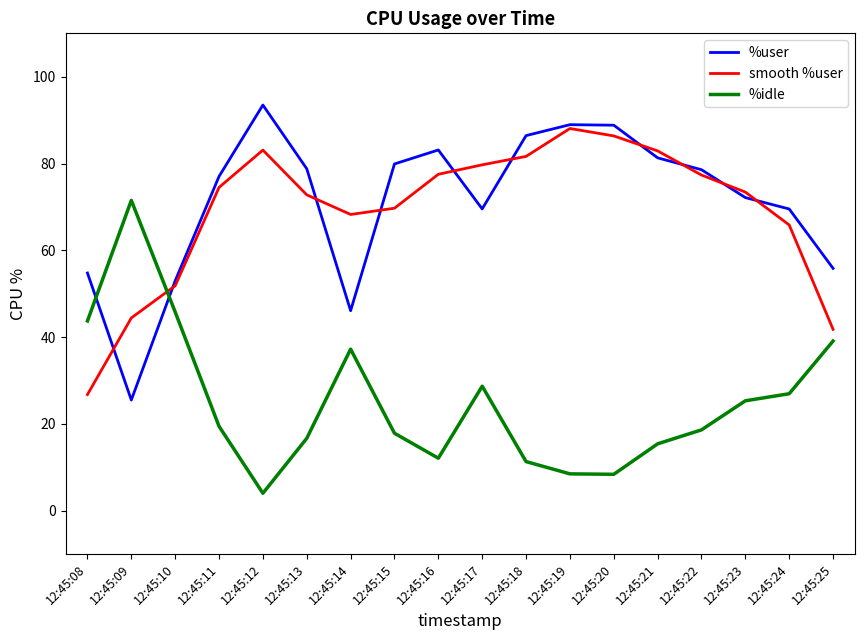

Is the value of smooth %user at 12:45:24 greater than the value of %idle at 12:45:23?

Yes